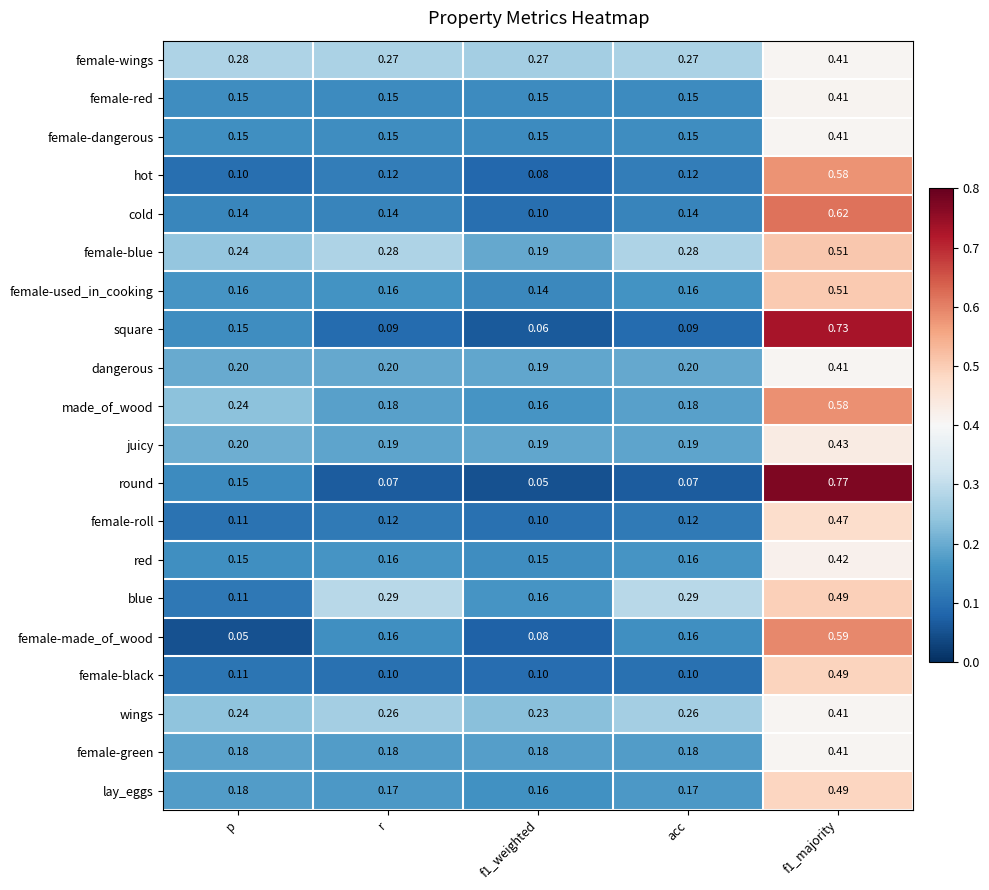

Which series has the widest spread of values?

round